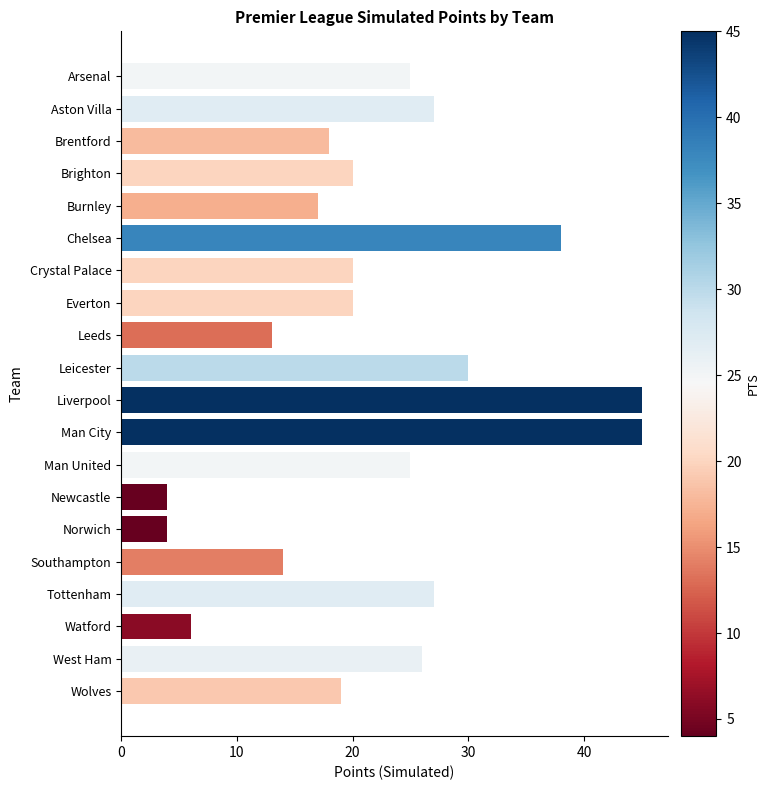

Between Man City and West Ham, which is larger?

Man City